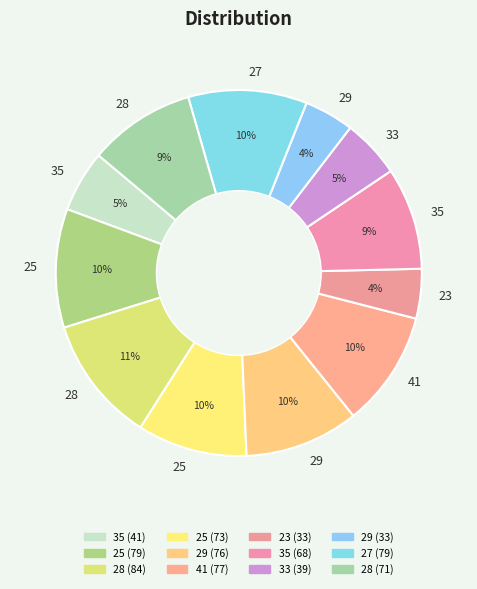

How many slices are in this pie chart?

12